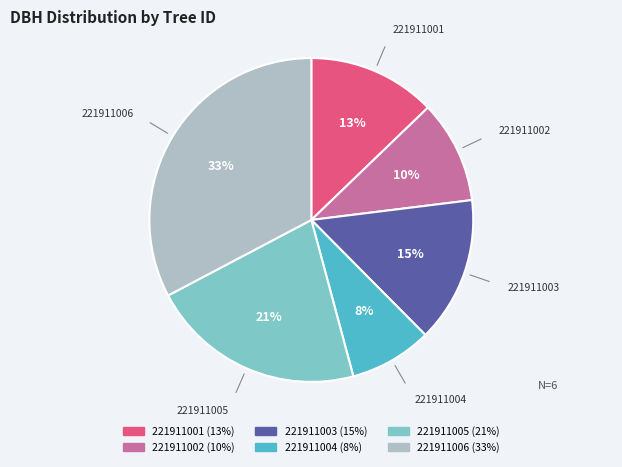

What percentage is the 221911001 slice, to the nearest percent?

13%